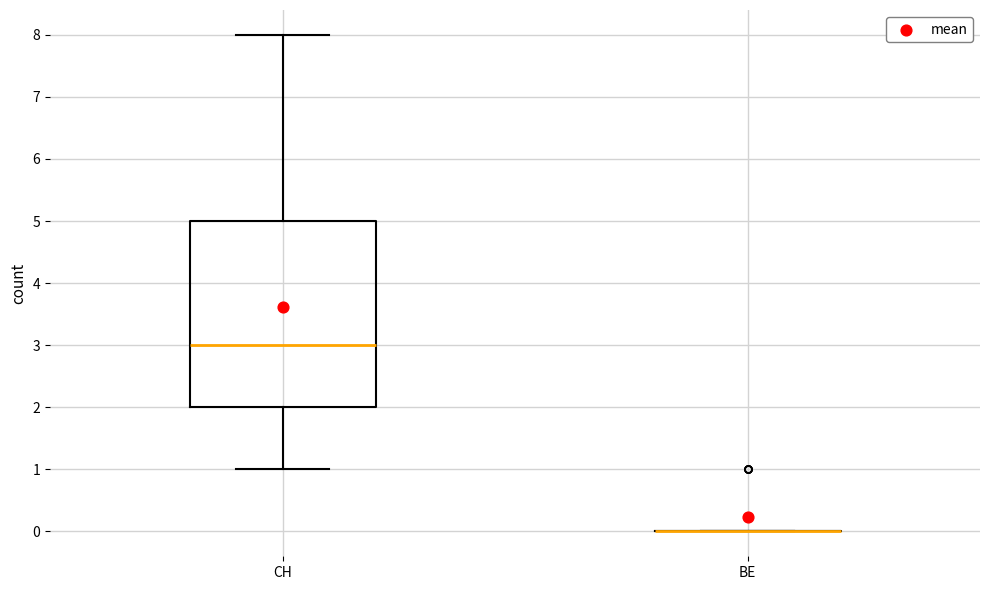

Reading left to right, transcribe this box plot: for each box, give where its median line is, the range the box spans, and where its two whiskers end, as read against the y-axis. The values are not printed on the chart, so give them approximately, as read against the axis.

CH: median 3, box 2 to 5, whiskers 1 to 8
BE: box collapsed to a line at 0, whiskers 0 to 0